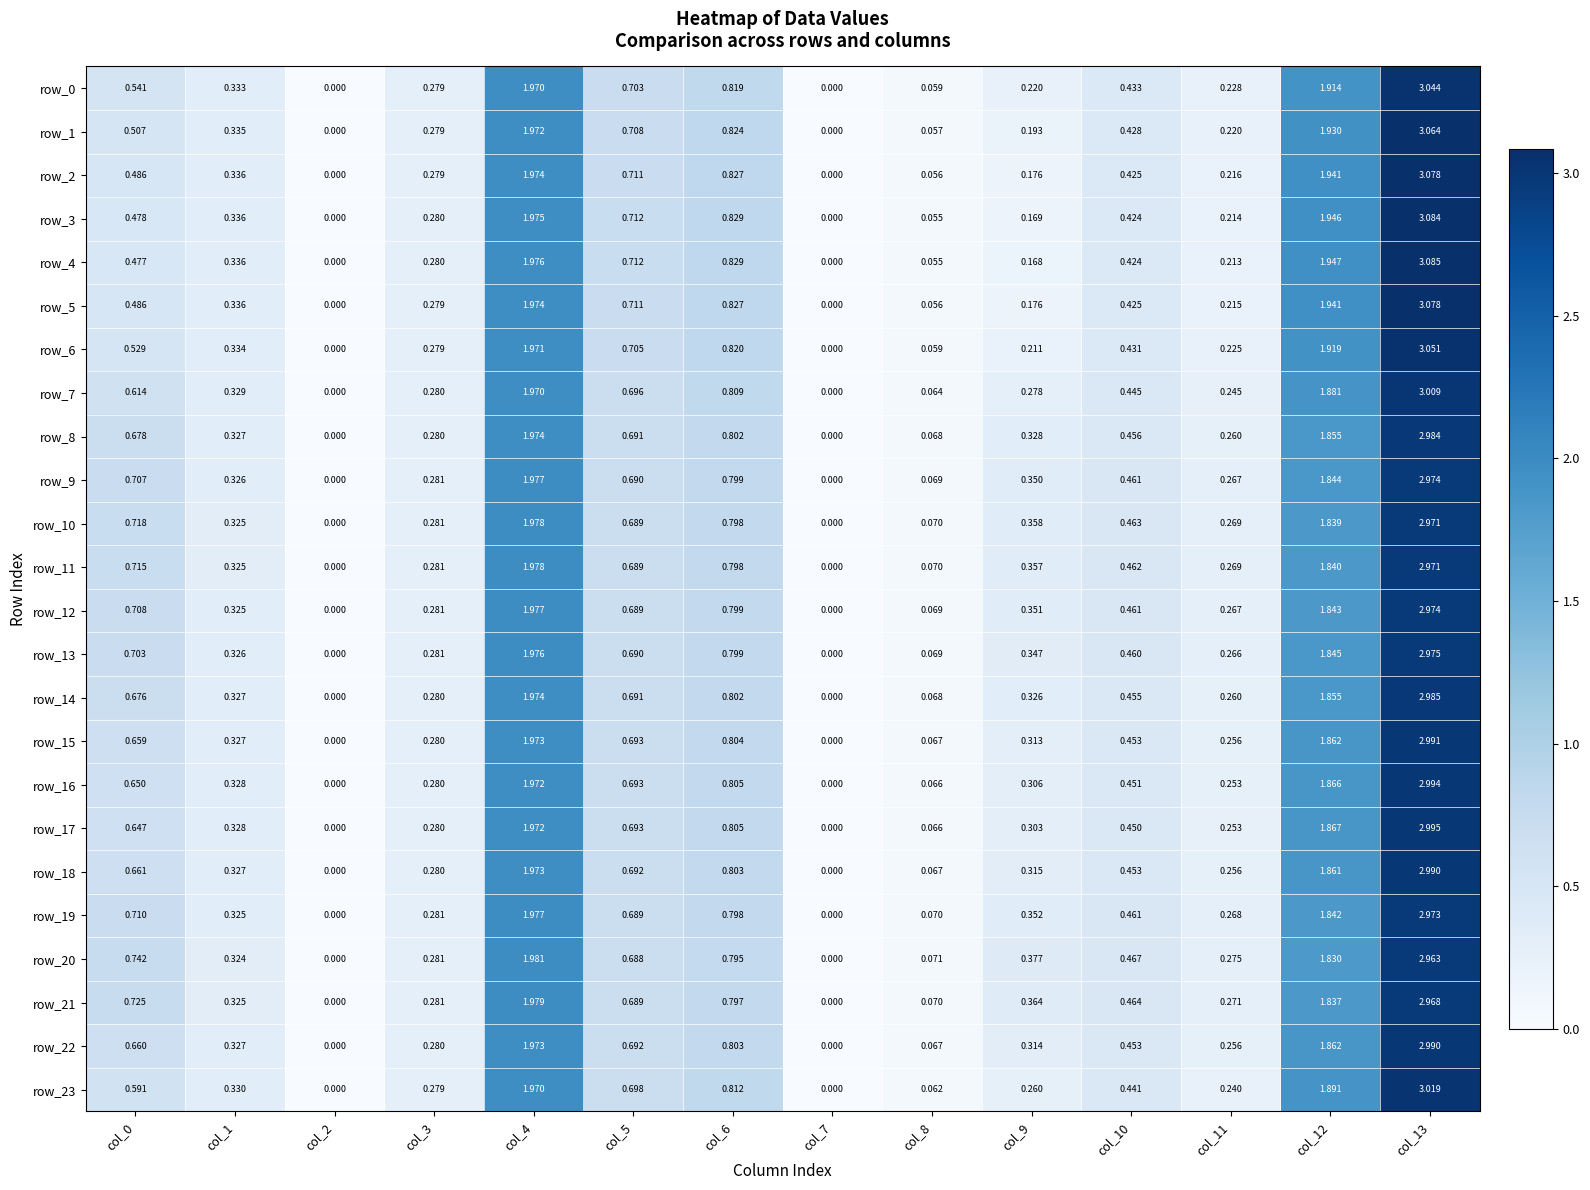

Is the value of row_2 at col_4 greater than the value of row_13 at col_7?

Yes